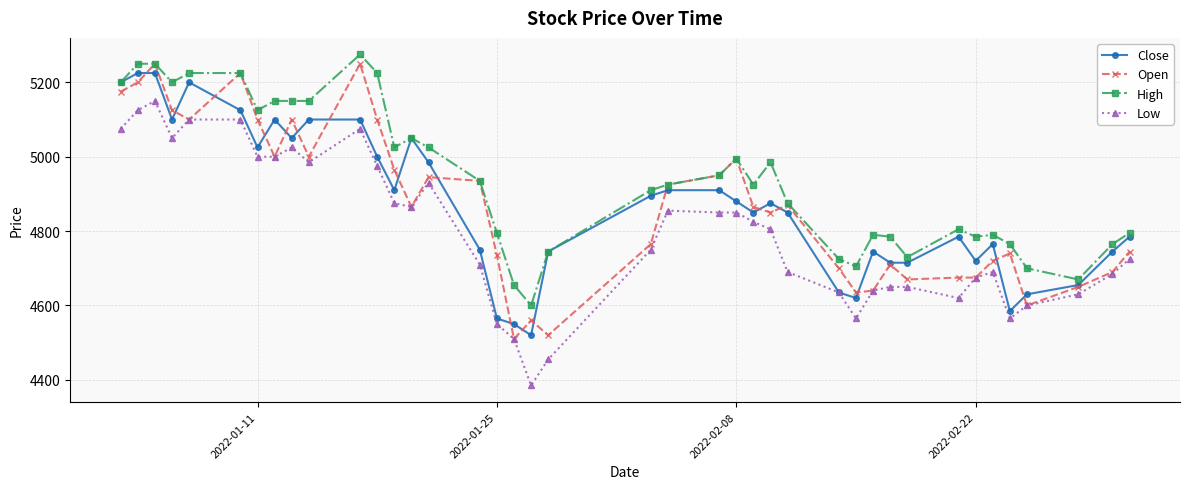

True or false: Low has more than 2 interior local peaks.

True